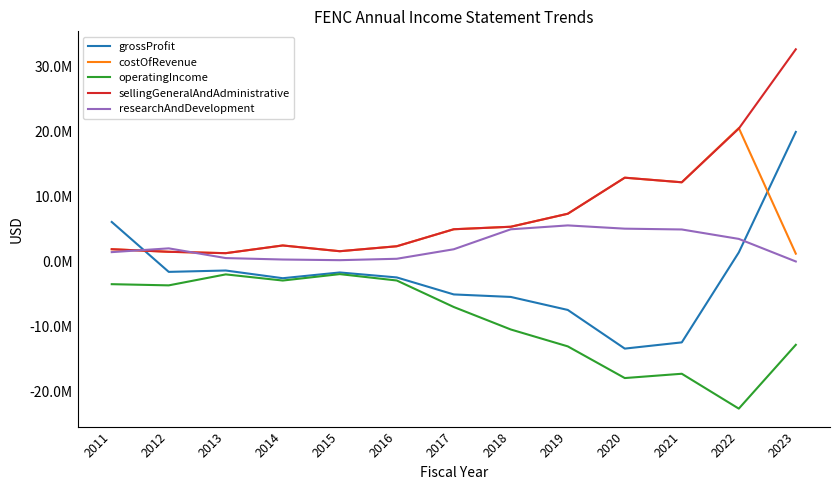

Does the chart have visible grid lines?

No